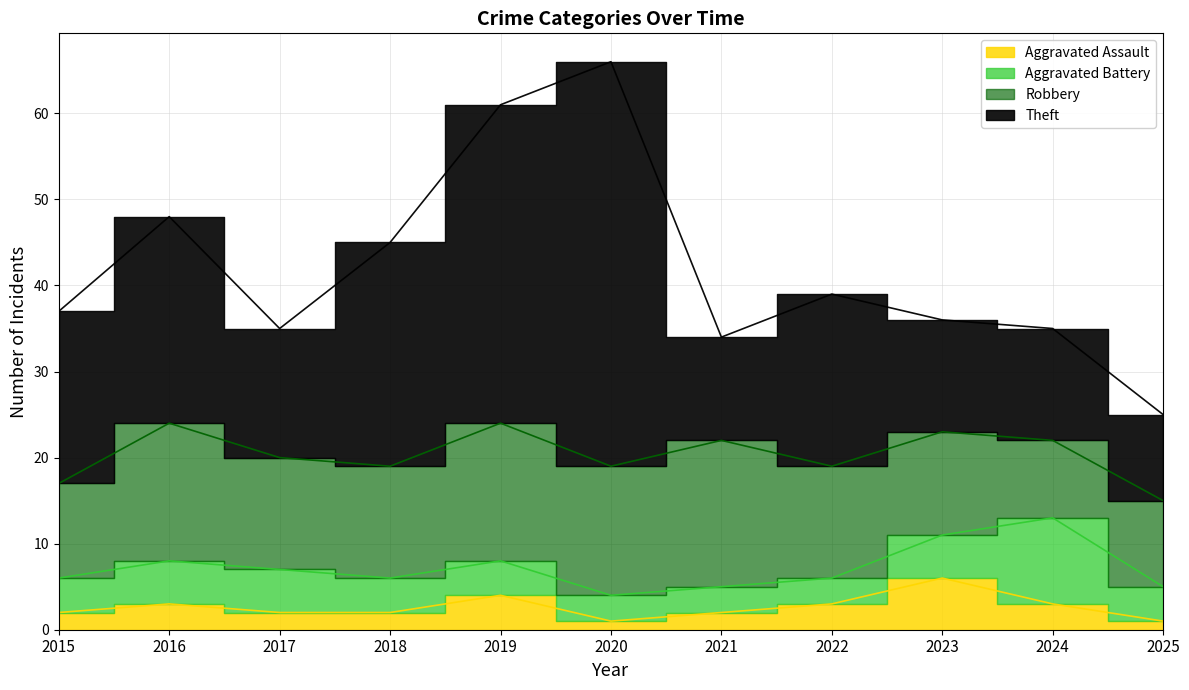

Reading left to right, list all the values displayed in this chart.

Aggravated Assault: 2015=2	2016=3	2017=2	2018=2	2019=4	2020=1	2021=2	2022=3	2023=6	2024=3	2025=1
Aggravated Battery: 2015=4	2016=5	2017=5	2018=4	2019=4	2020=3	2021=3	2022=3	2023=5	2024=10	2025=4
Robbery: 2015=11	2016=16	2017=13	2018=13	2019=16	2020=15	2021=17	2022=13	2023=12	2024=9	2025=10
Theft: 2015=20	2016=24	2017=15	2018=26	2019=37	2020=47	2021=12	2022=20	2023=13	2024=13	2025=10